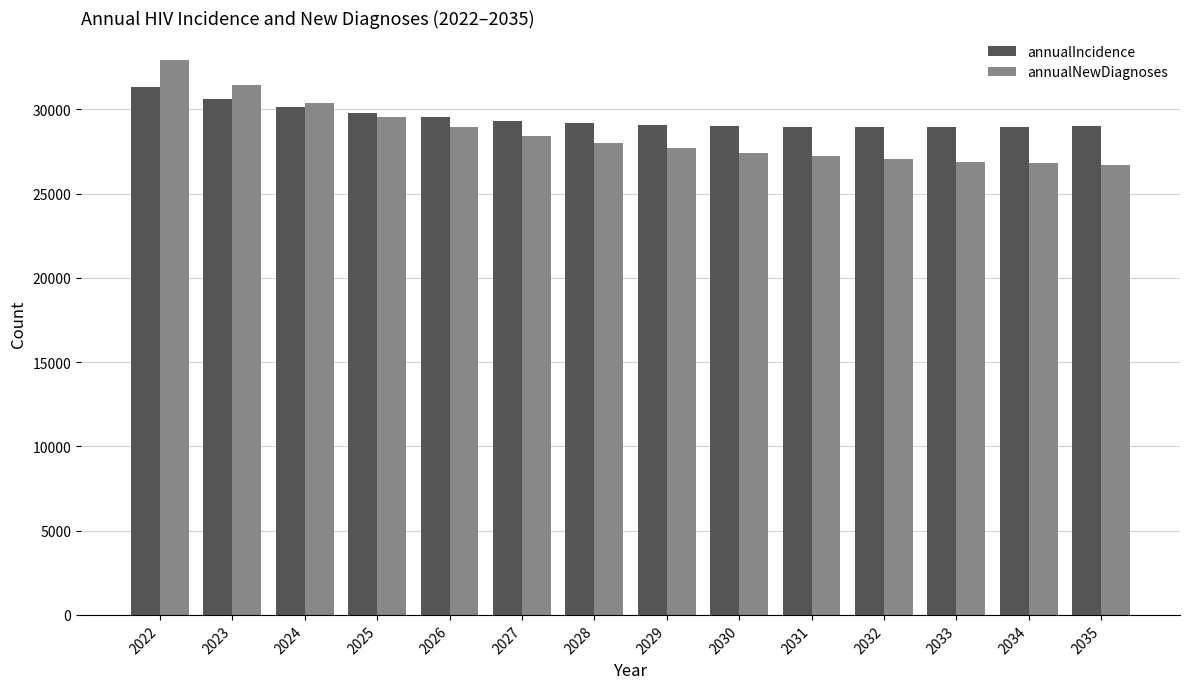

Which series changed the most between 2028 and 2032?

annualNewDiagnoses